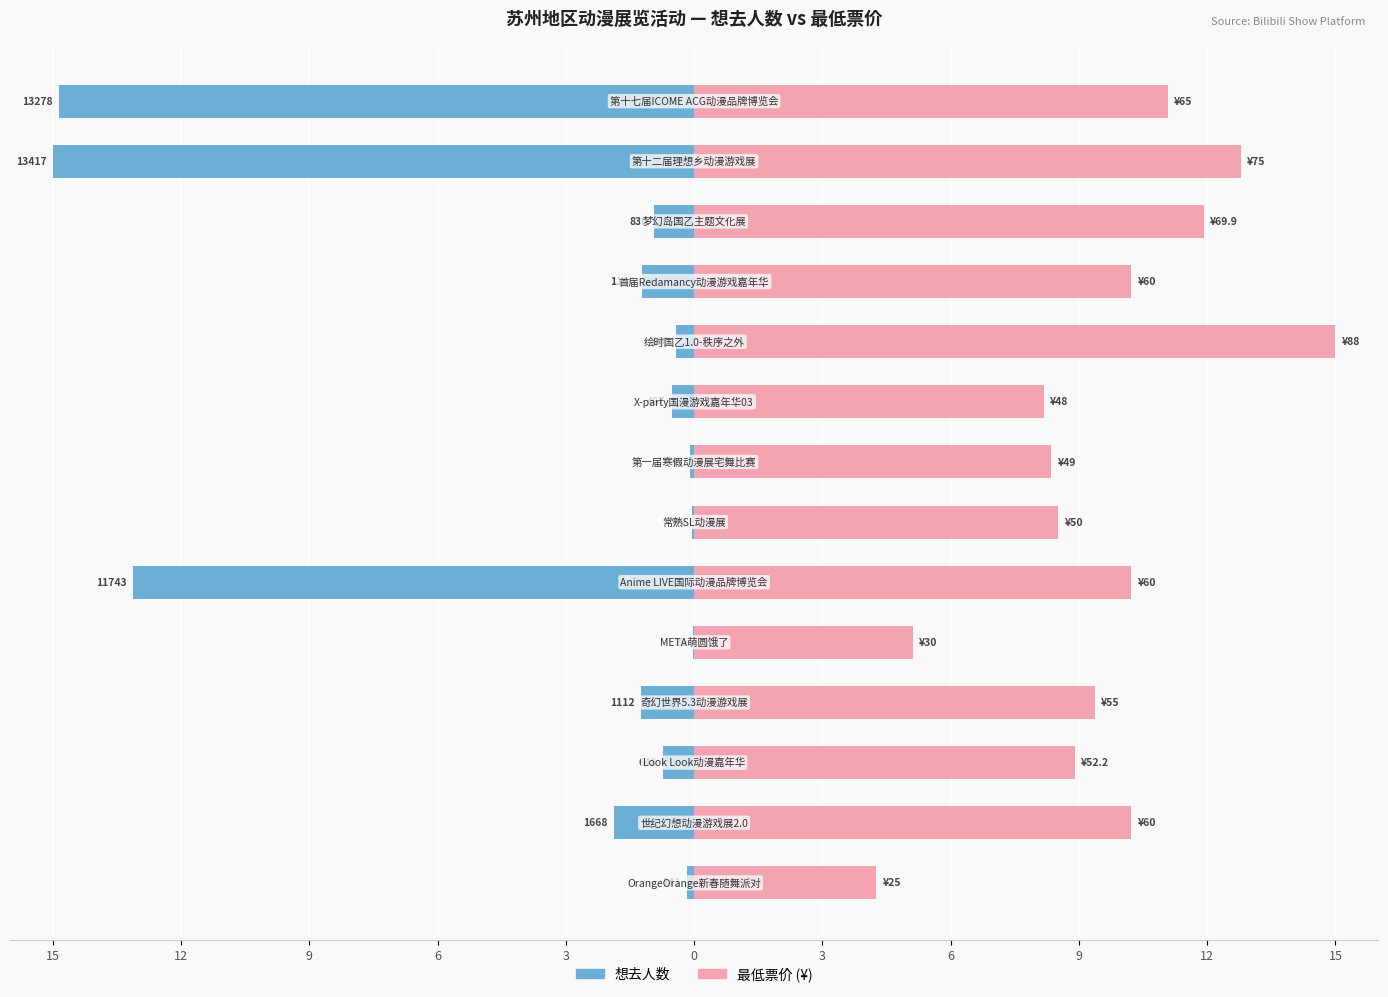

What is the difference between the 最低票价 values at 12 and 6?

1.9